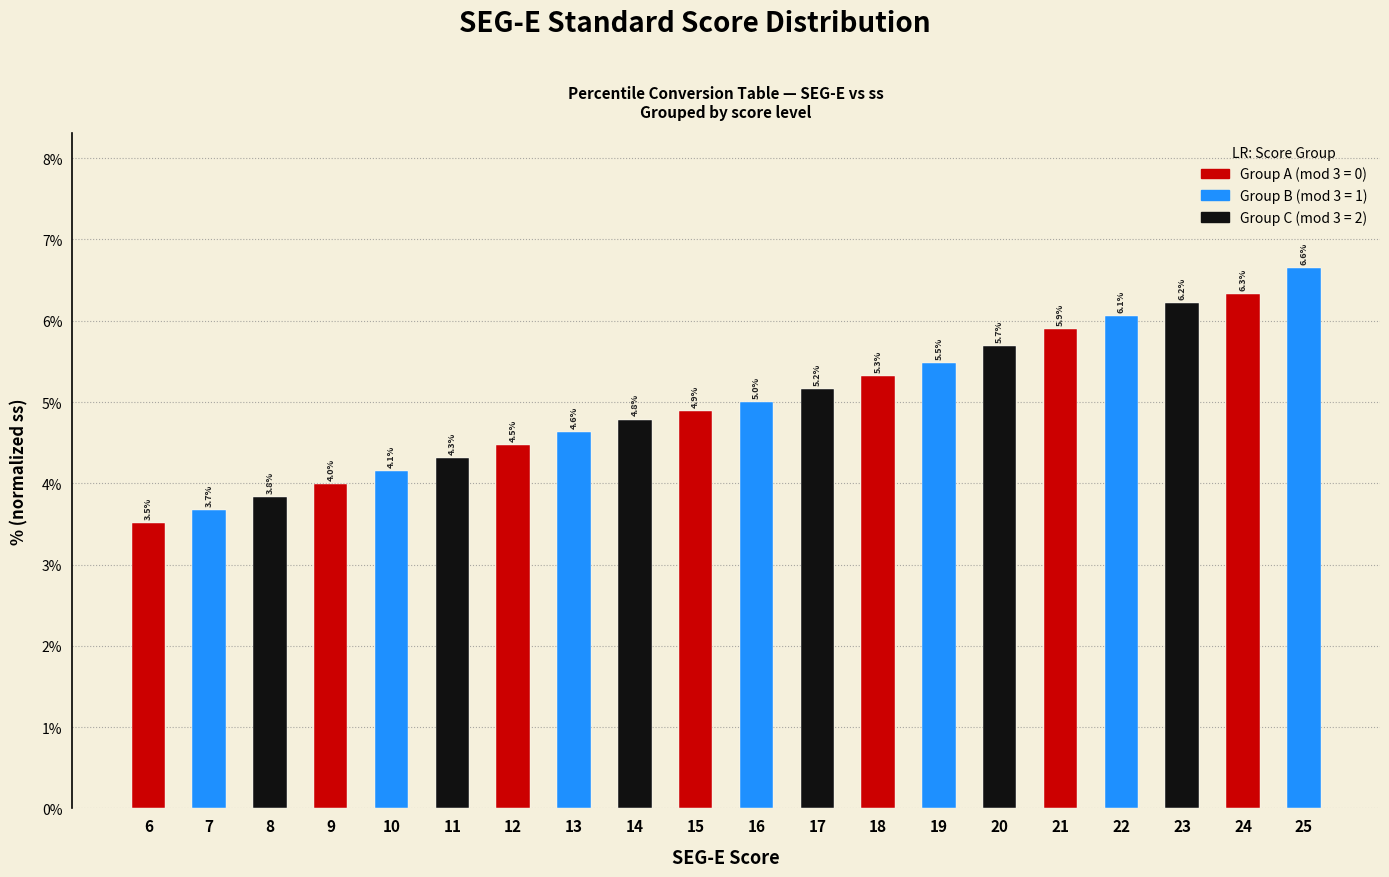

What is the change in value from 17 to 21?

+0.7